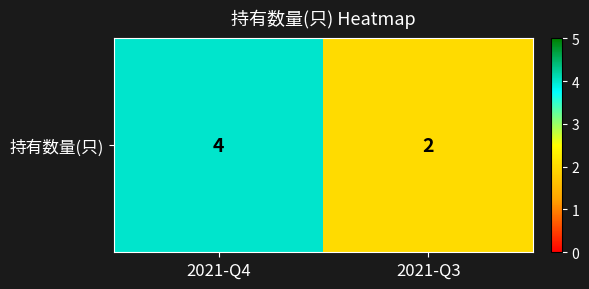

Approximately how many times larger is the value at 2021-Q3 compared to 2021-Q4?

0.5